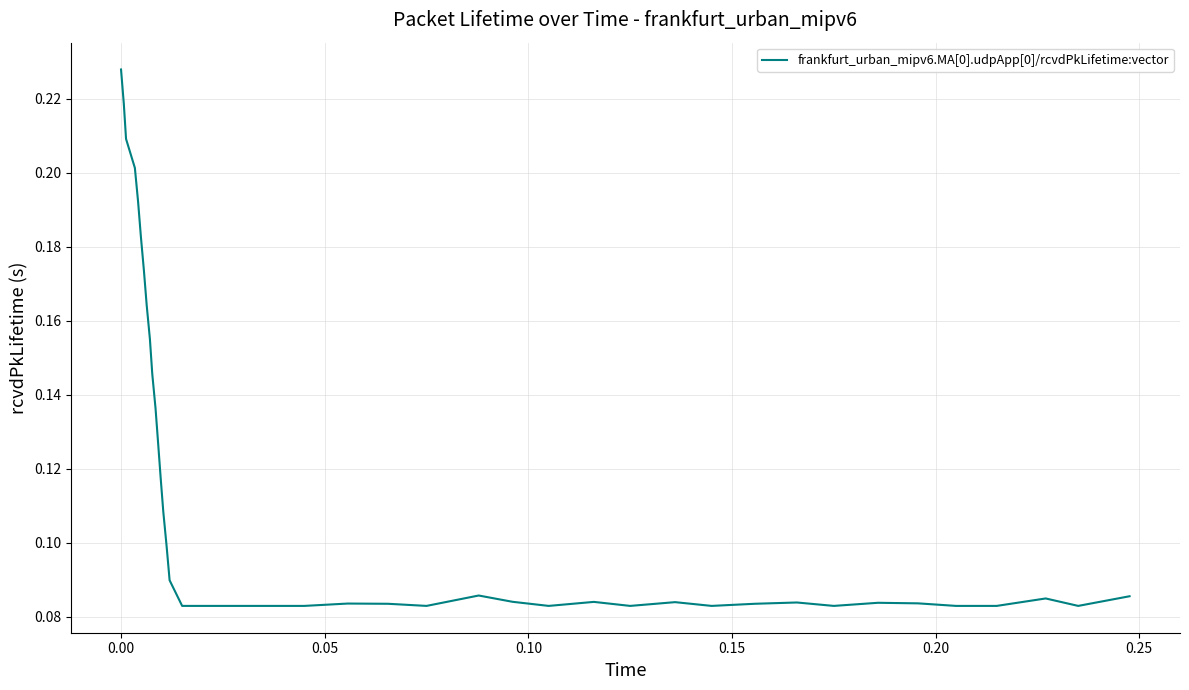

True or false: the data has more than 1 interior local peaks.

True